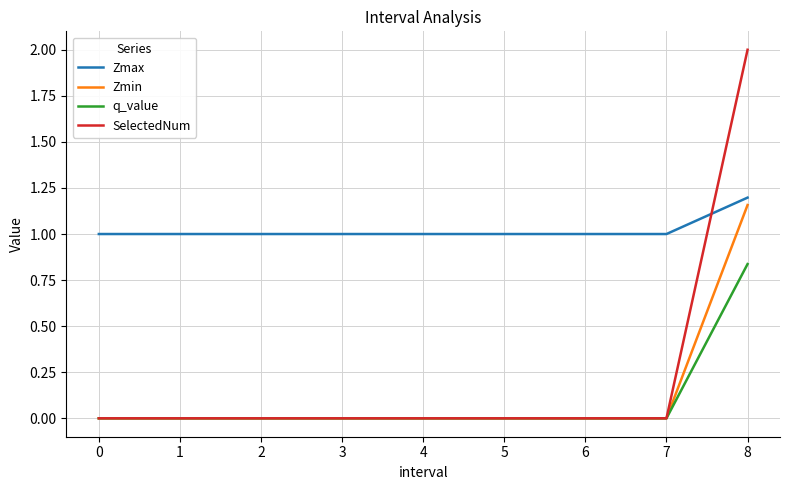

Is the value of q_value at 5 greater than the value of Zmax at 6?

No